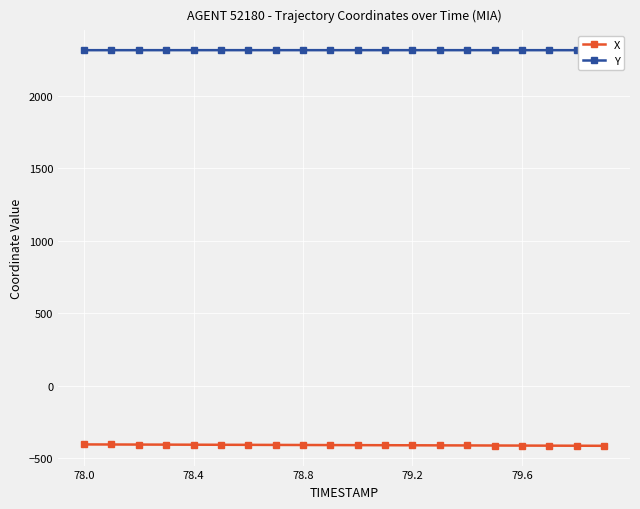

True or false: Y has more than 2 interior local peaks.

False